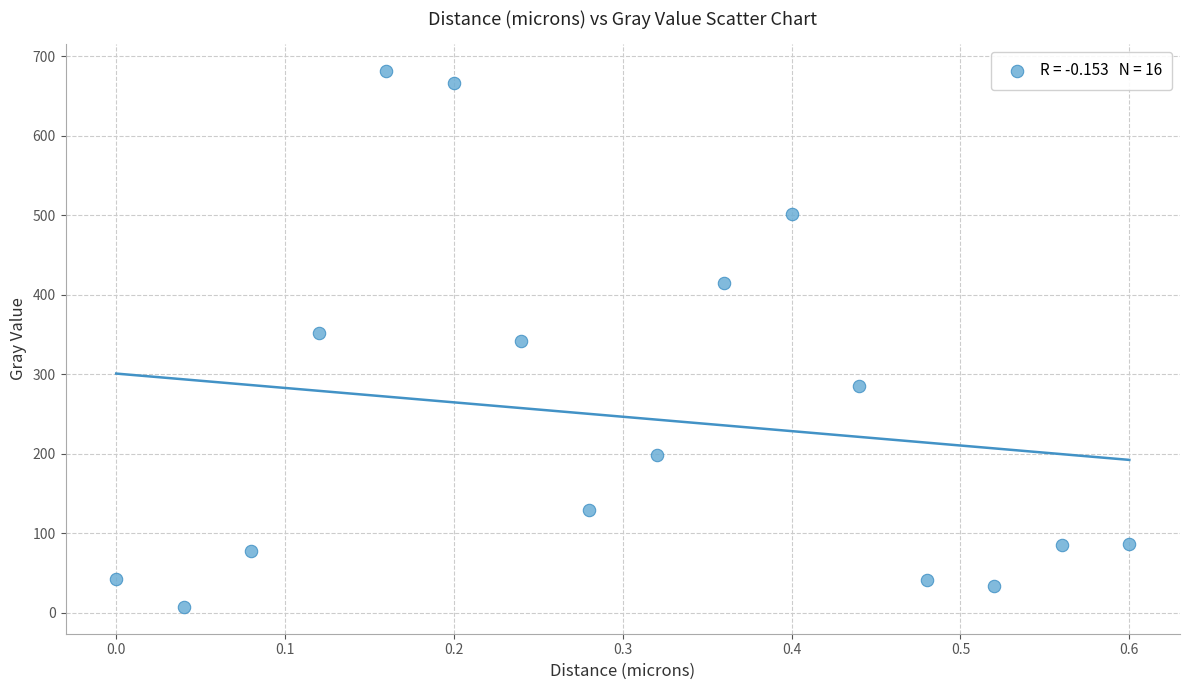

What is the range of X values (max minus min)?

0.6